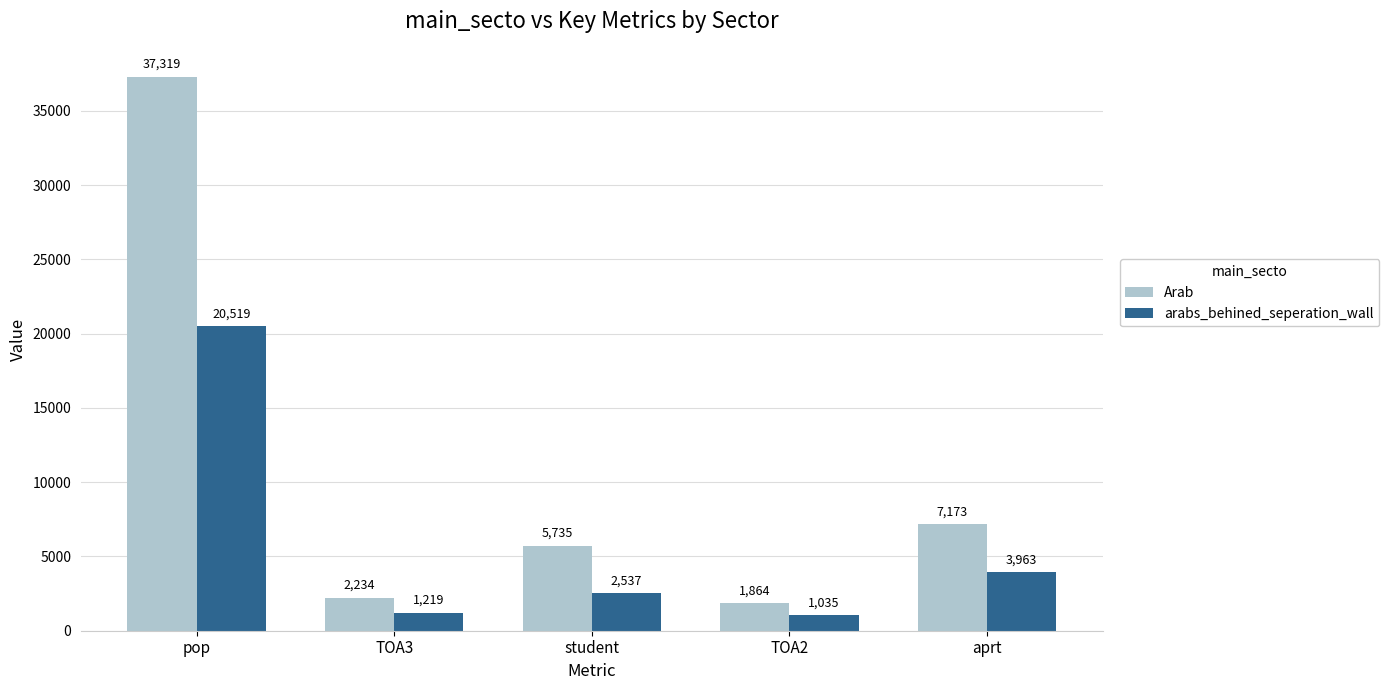

List the series in order of their overall mean, highest first.

Arab, arabs_behined_seperation_wall